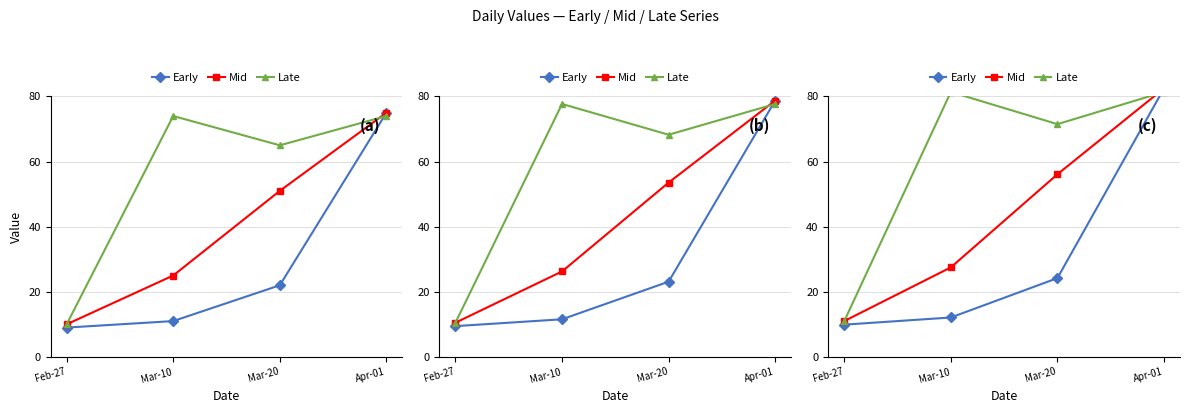

Which label corresponds to the smallest value in the chart?

Feb-27